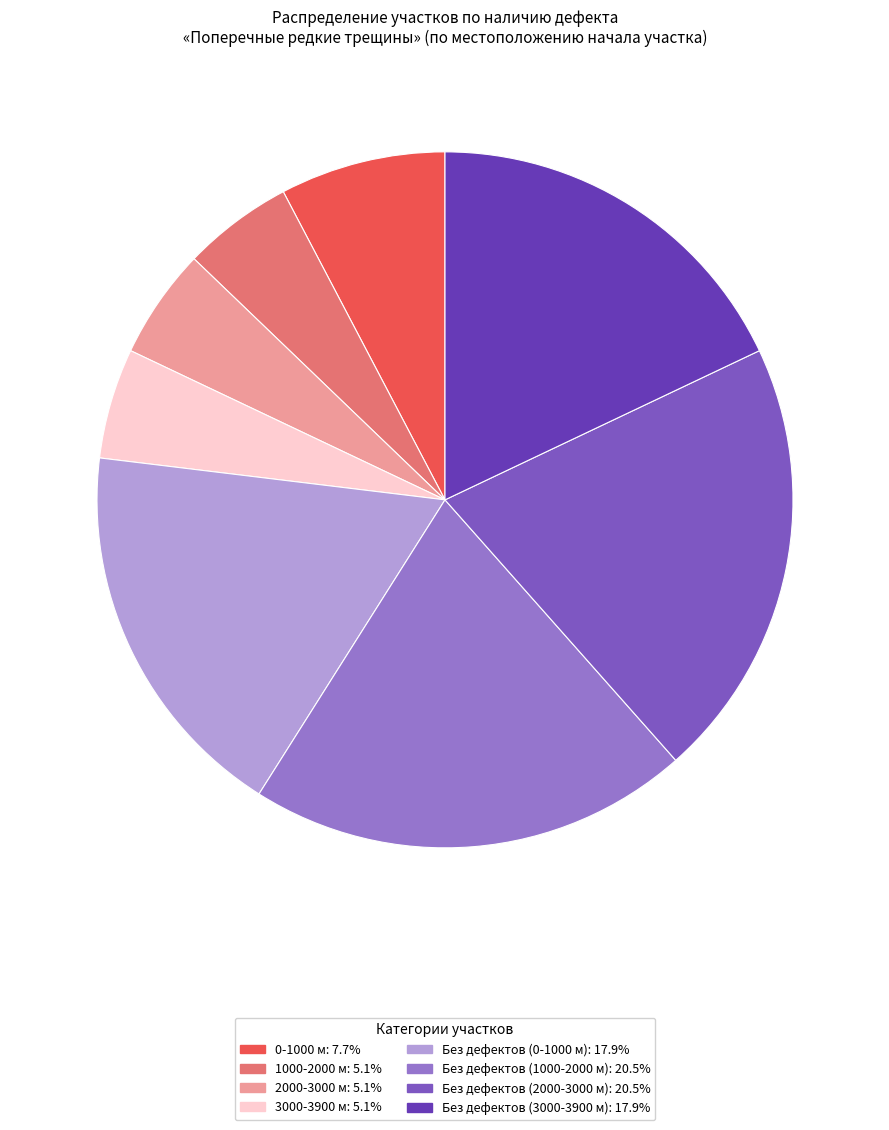

How many slices are in this pie chart?

8